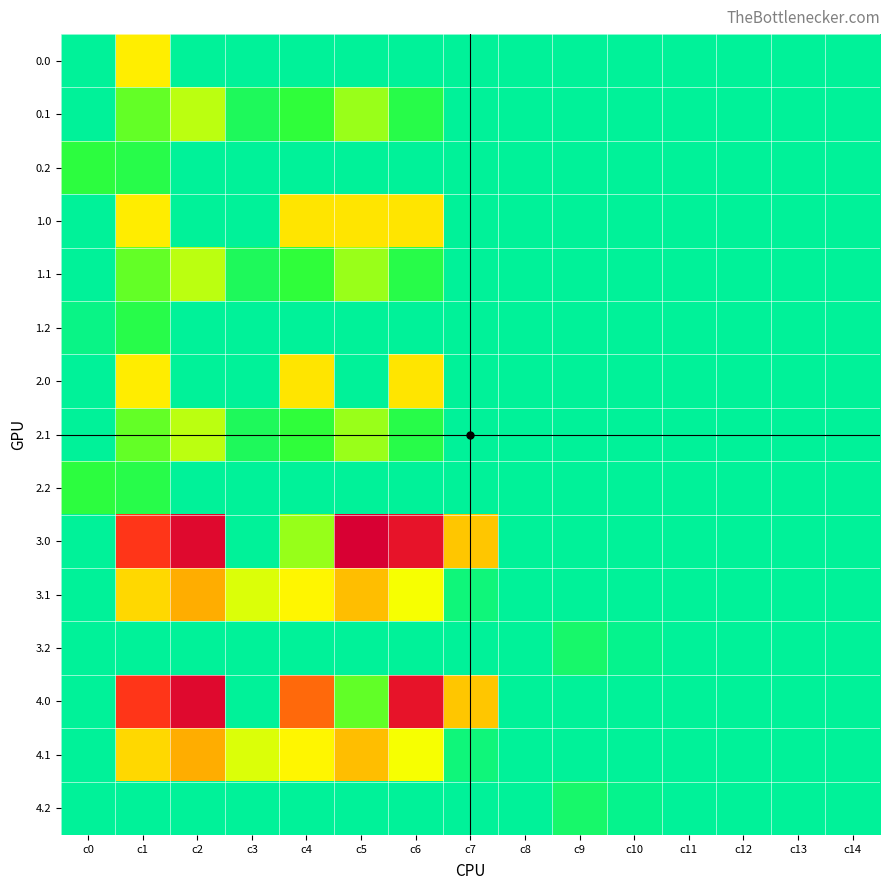

At how many categories does at least one series exceed 888?

2